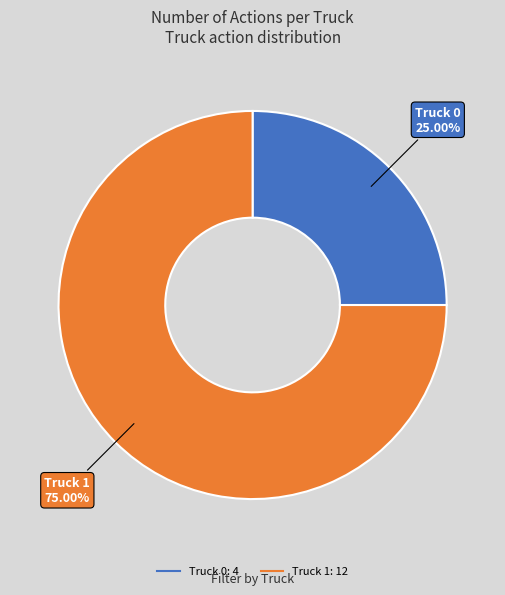

To the nearest percent, what is the average slice percentage?

50%